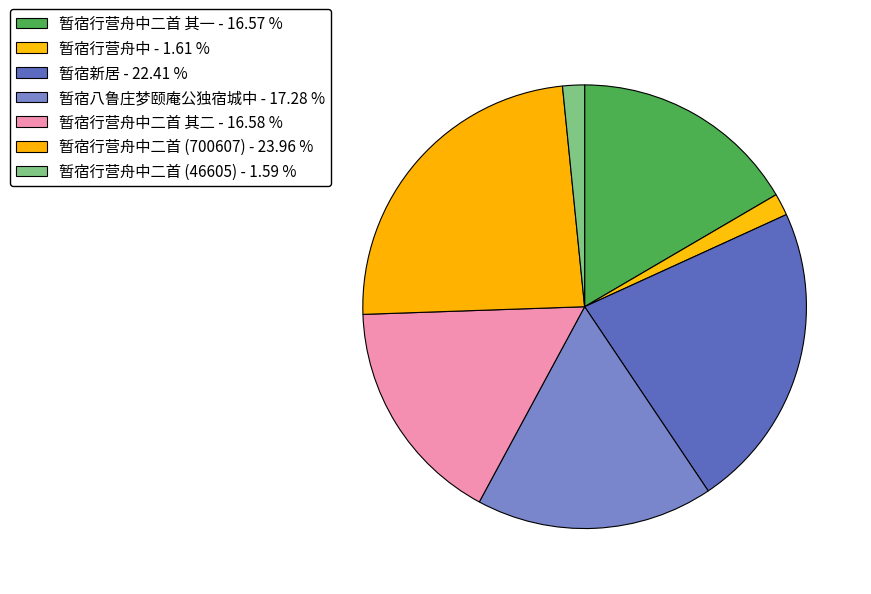

Rank the categories by value from highest to lowest.

暂宿行营舟中二首, 暂宿新居, 暂宿八鲁庄梦颐庵公独宿城中, 暂宿行营舟中二首 其二, 暂宿行营舟中二首 其一, 暂宿行营舟中, 暂宿行营舟中二首